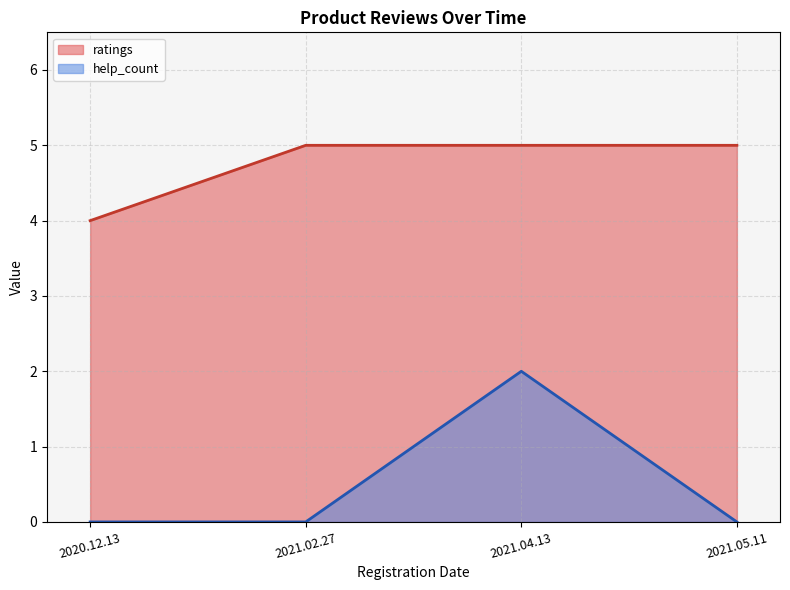

Reading left to right, list all the values displayed in this chart.

ratings: 2020.12.13=4	2021.02.27=5	2021.04.13=5	2021.05.11=5
help_count: 2020.12.13=0	2021.02.27=0	2021.04.13=2	2021.05.11=0